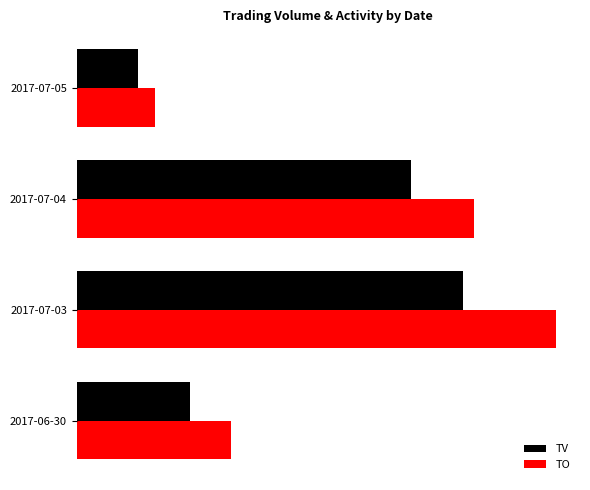

List the series in order of their overall mean, lowest first.

TV, TO